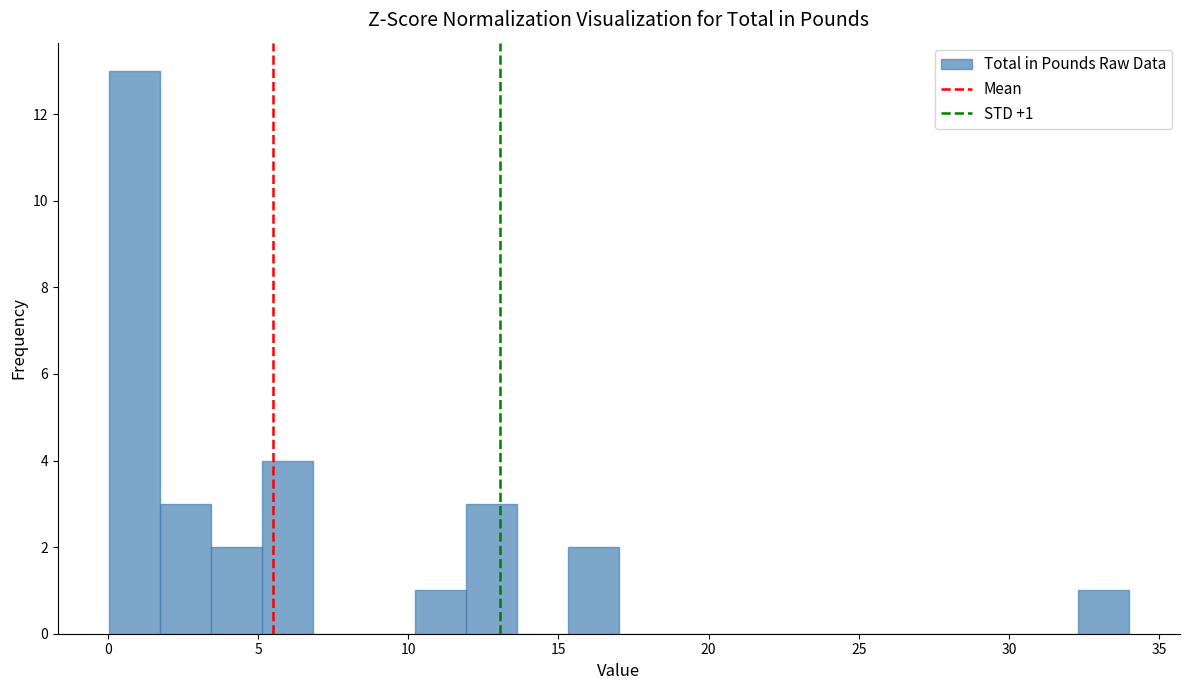

Around what value on the x-axis is the tallest bar? Give the approximate position of its centre, as read against the axis.

1.0